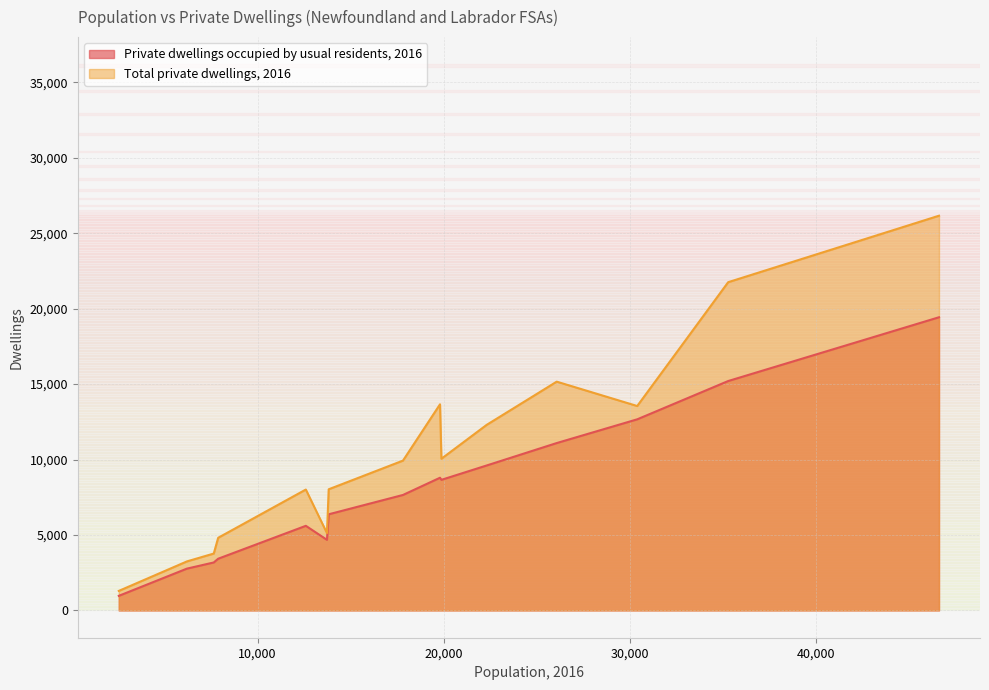

What is the difference between the maximum and minimum values in the Private dwellings occupied by usual residents, 2016 series?

18460